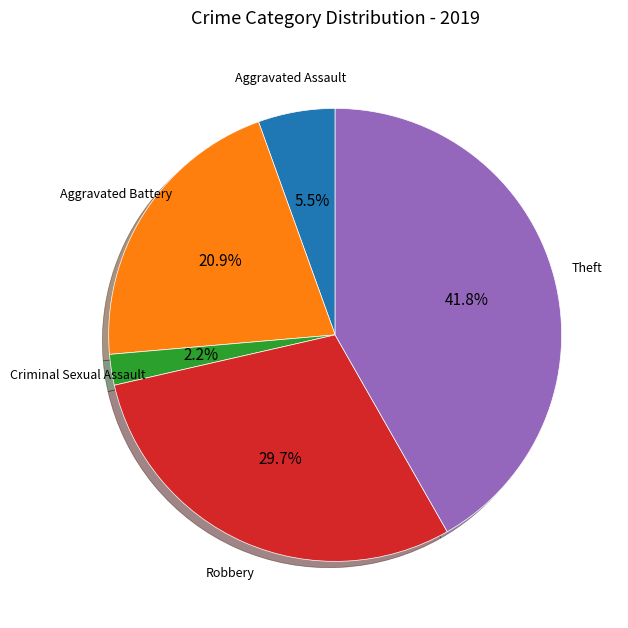

To the nearest percent, what is the average slice percentage?

20%